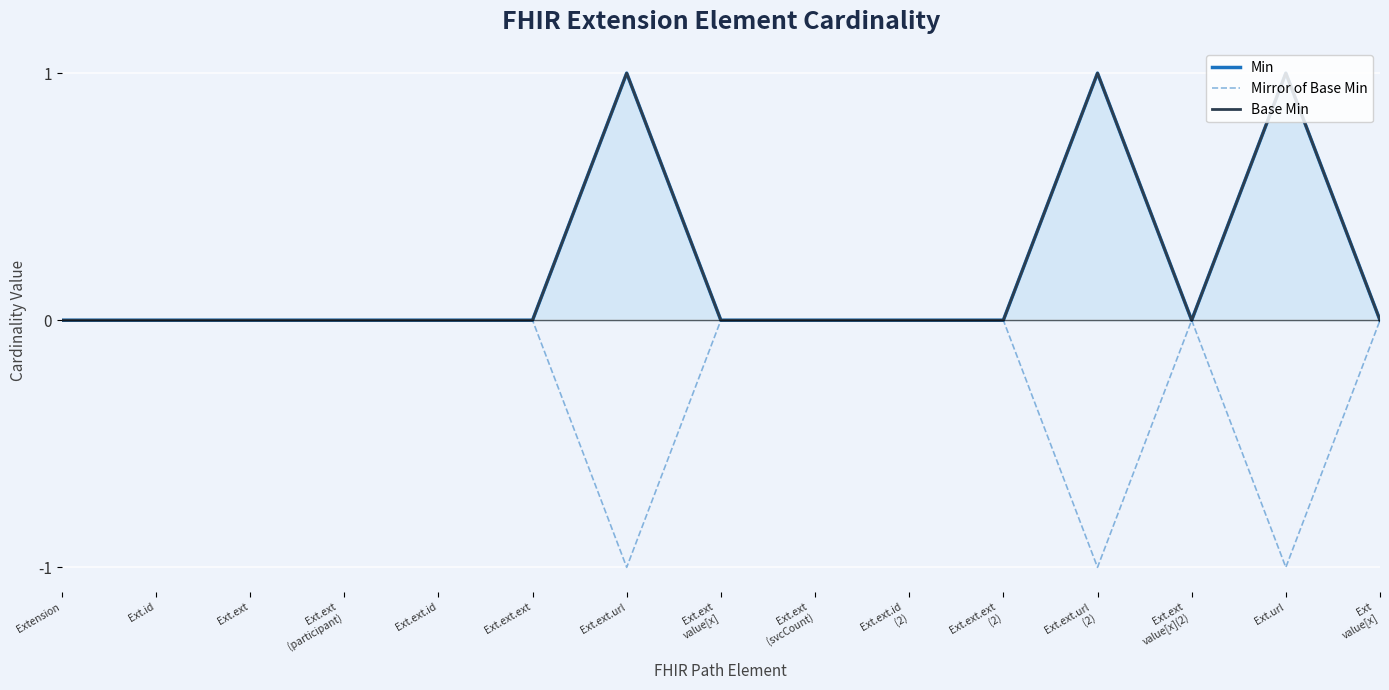

What is the maximum value for Min?

1